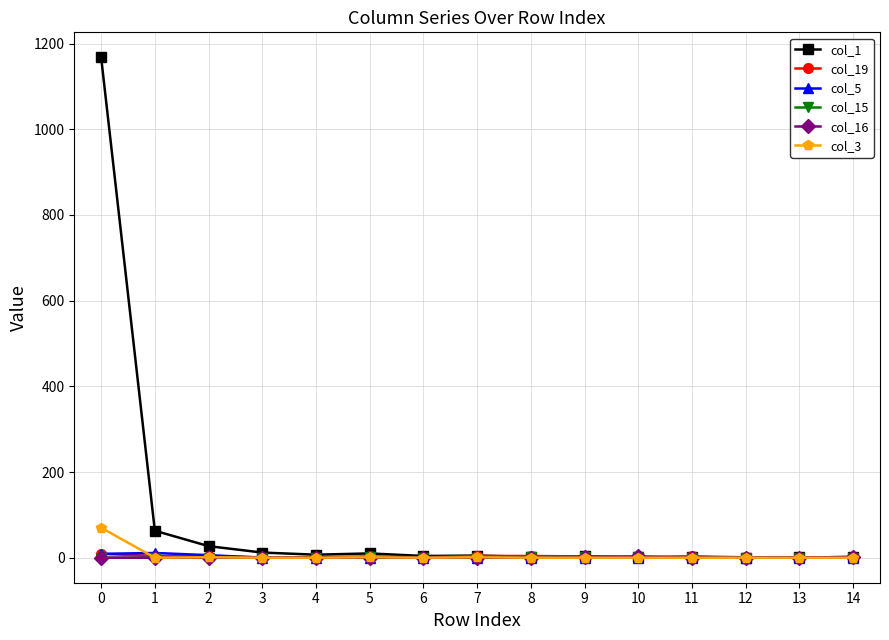

Which series has the widest spread of values?

col_1